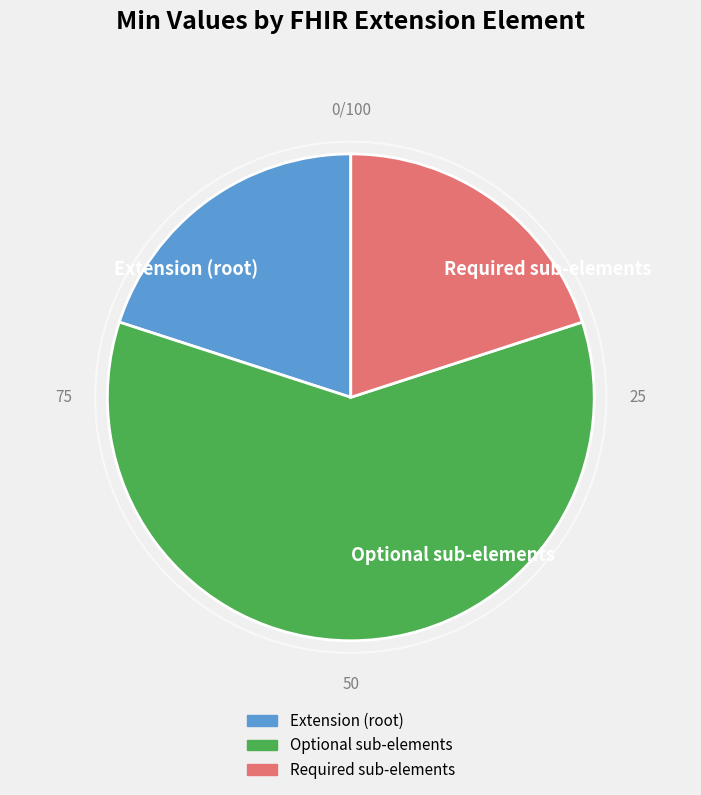

Is it true that Extension (root) is 20% of the pie?

True